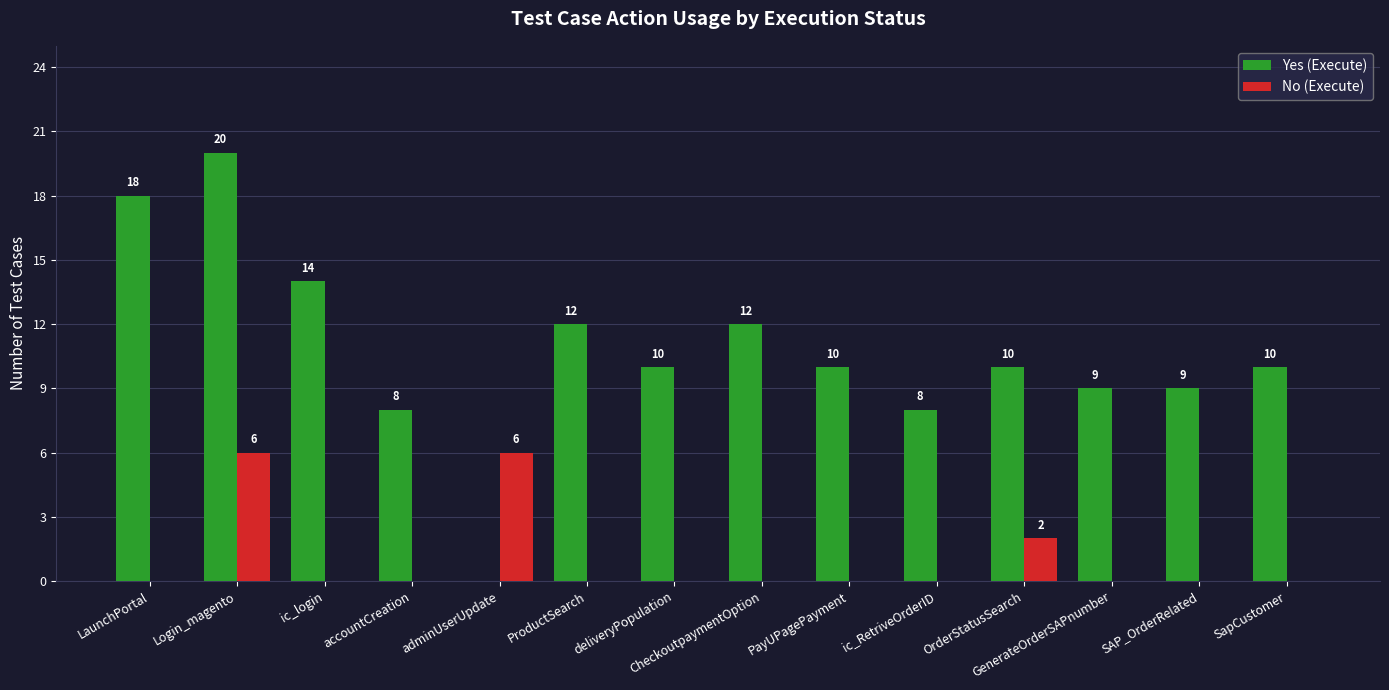

Which series changed the most between Login_magento and ic_RetriveOrderID?

Yes (Execute)